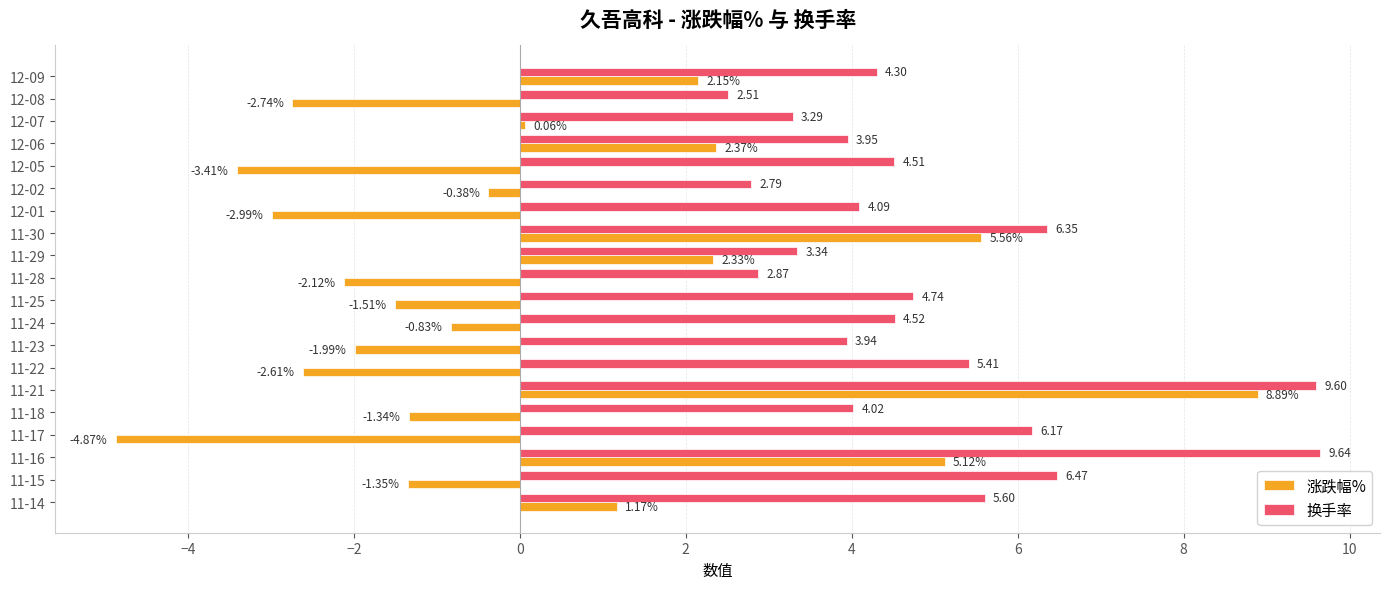

What is the sum of all 涨跌幅% values?

1.5